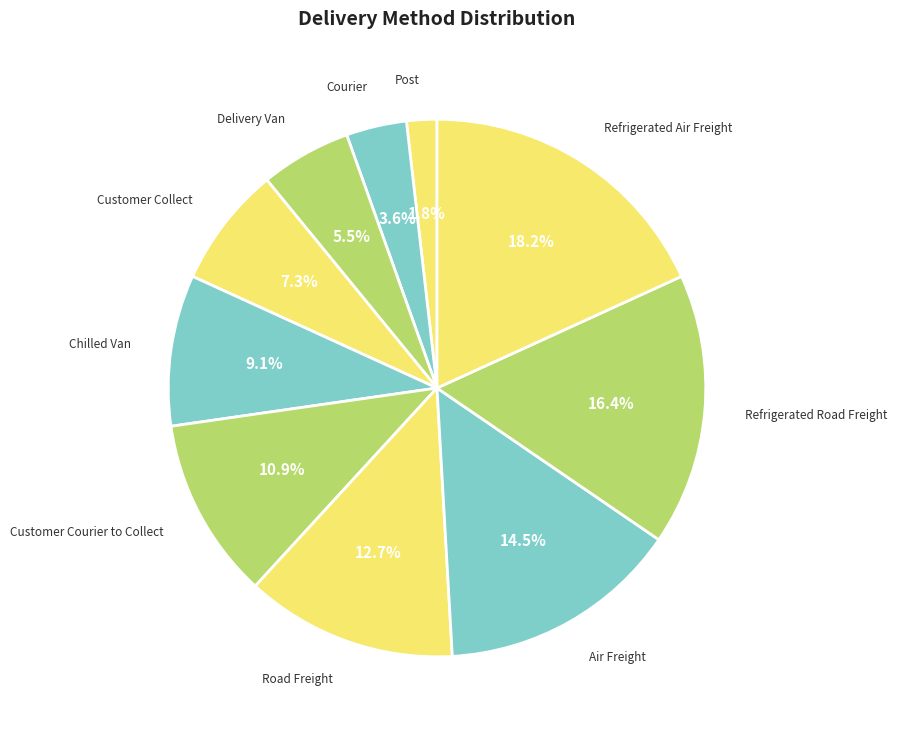

Count the number of slices in the pie.

10